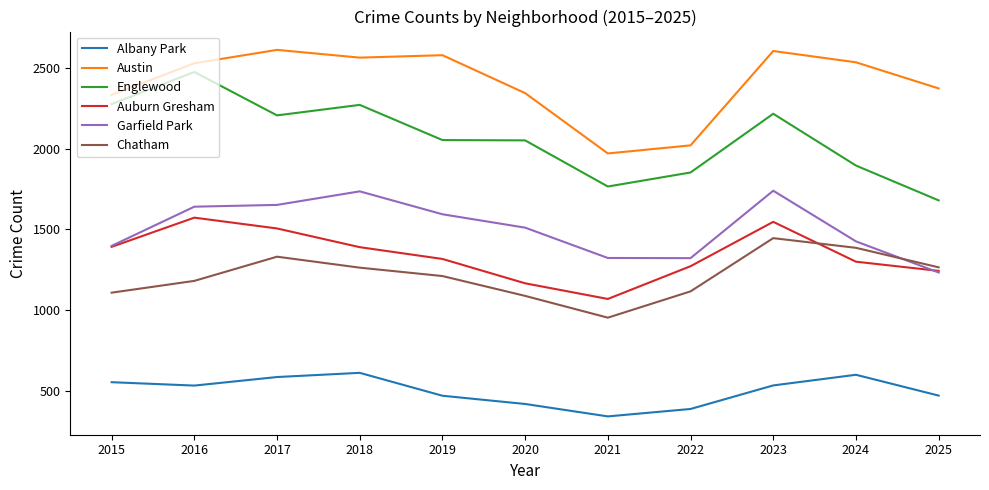

What is the average value of the Chatham series?

1212